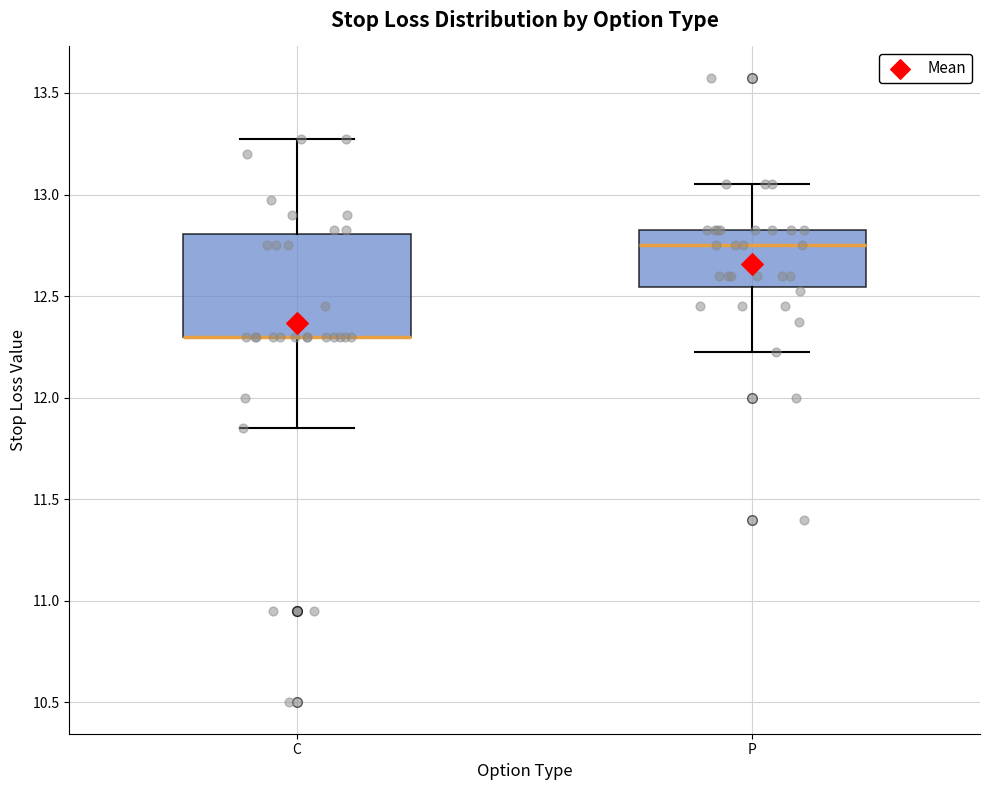

Reading left to right, read every box against the y-axis: the position of its median line, the range the box covers, and the ends of its whiskers. The values are not printed on the chart, so give them approximately, as read against the axis.

C: median 12.30 (drawn on the box's lower edge), box 12.30 to 12.80, whiskers 11.85 to 13.30
P: median 12.75, box 12.55 to 12.85, whiskers 12.25 to 13.05